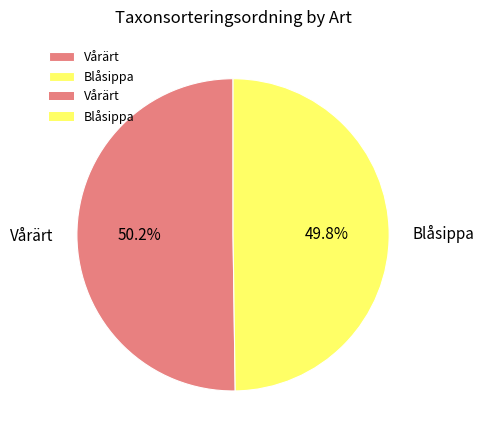

What percentage is the Blåsippa slice, to the nearest percent?

50%